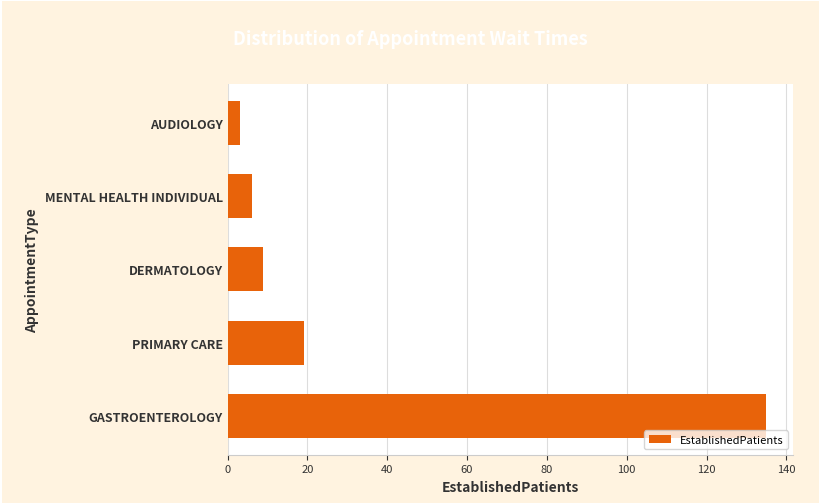

At which category does the chart reach its minimum across all series?

AUDIOLOGY